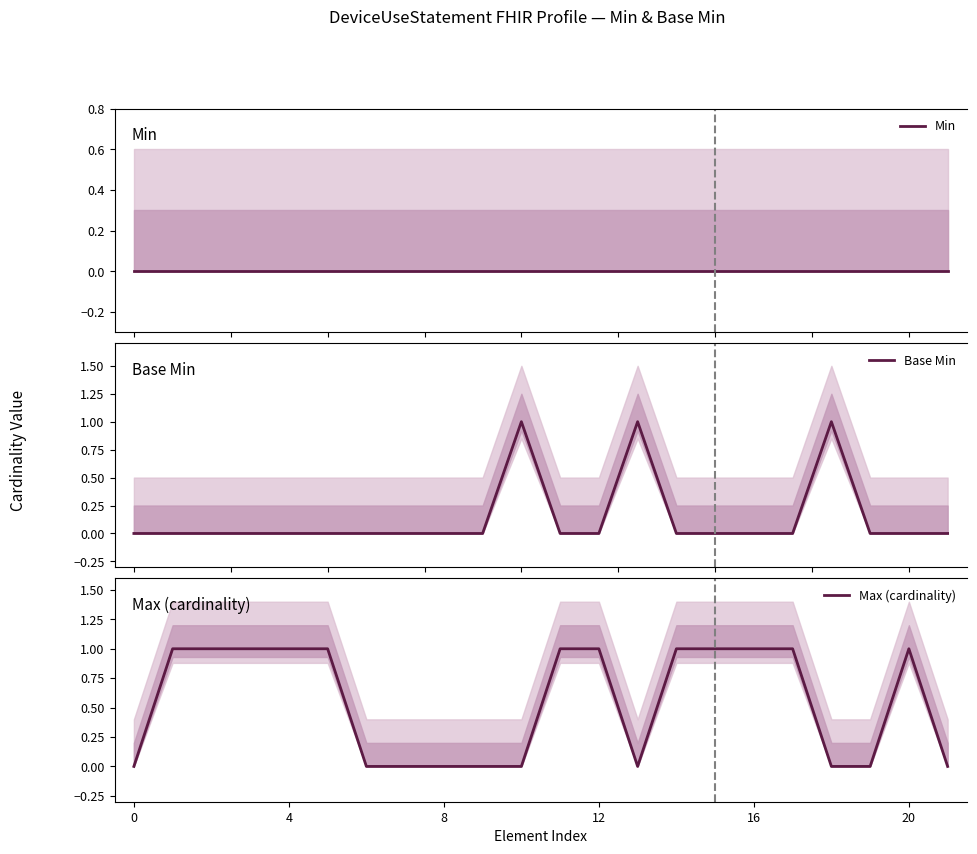

At which category does Base Min reach its first local peak?

10